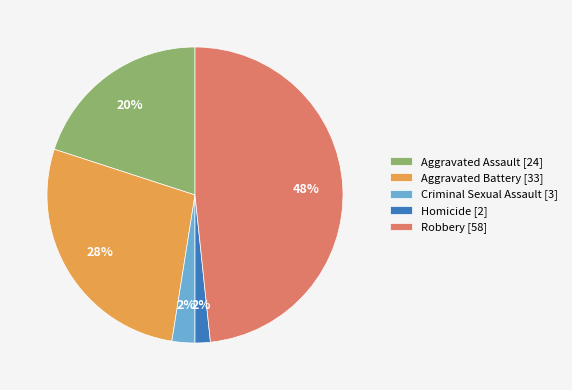

Is there a majority slice in this chart?

No